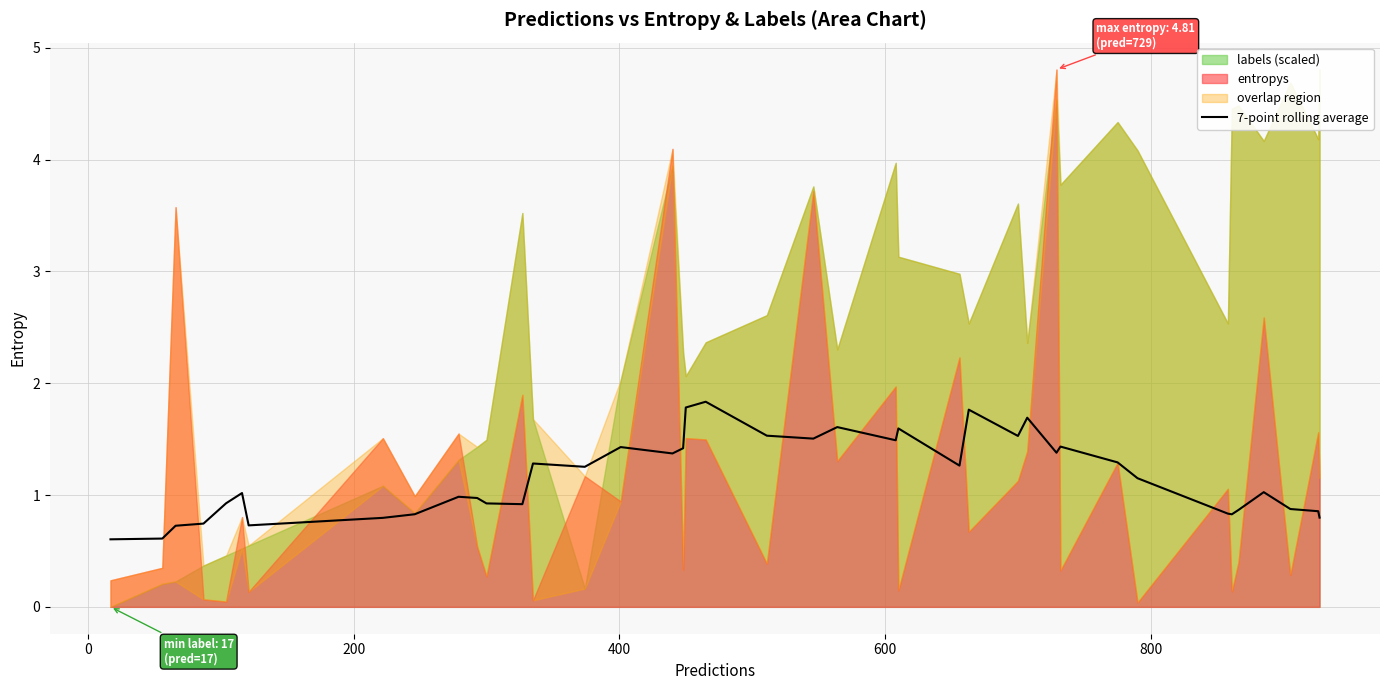

What is the lowest value of the 7-point rolling average series?

0.6